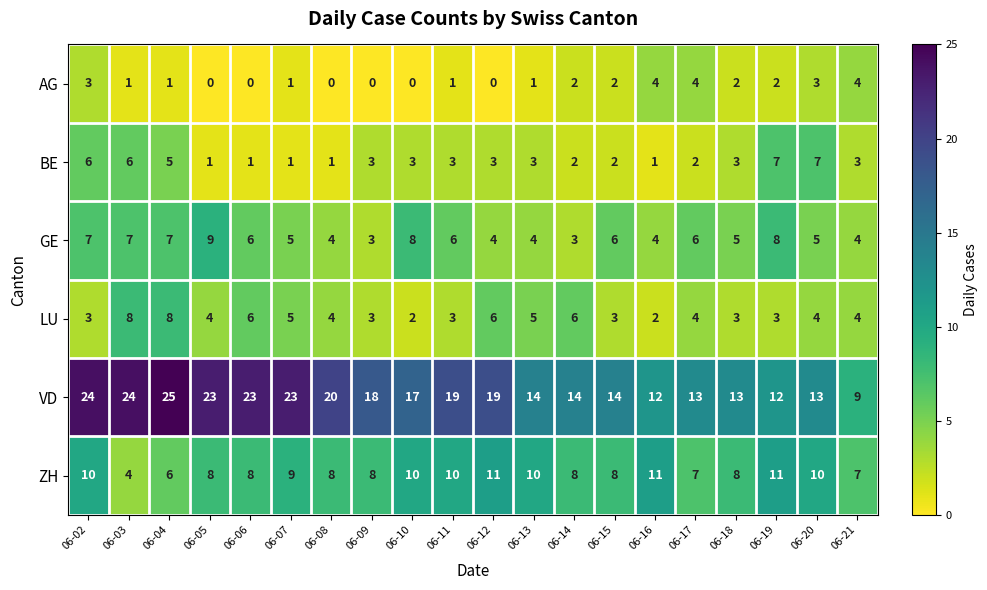

Count the GE values in the range 4 to 7.

15